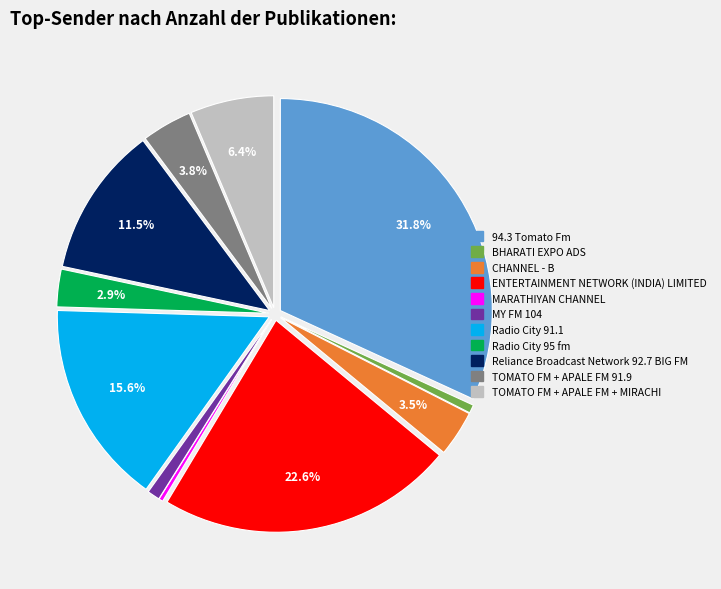

How many slices are in this pie chart?

11